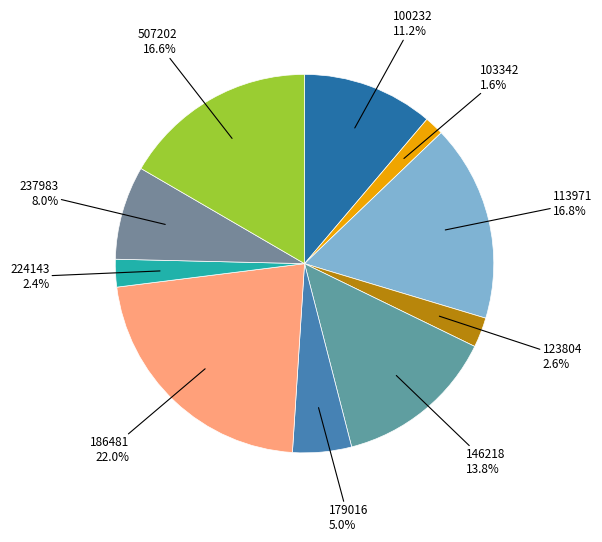

To the nearest percent, what is the average slice percentage?

10%